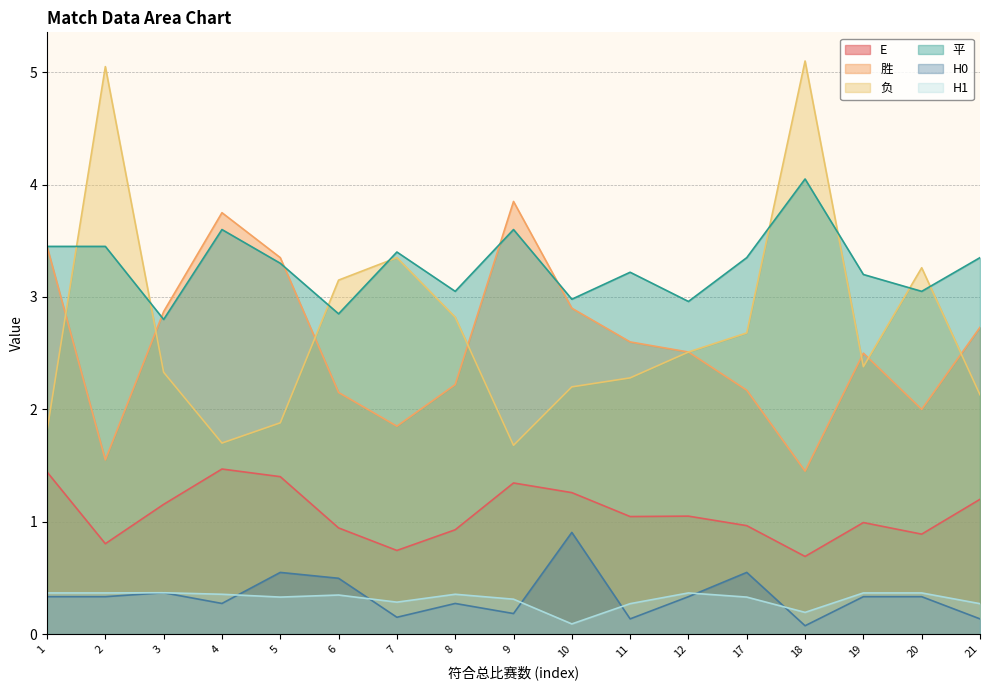

How many lines are shown in the chart?

6